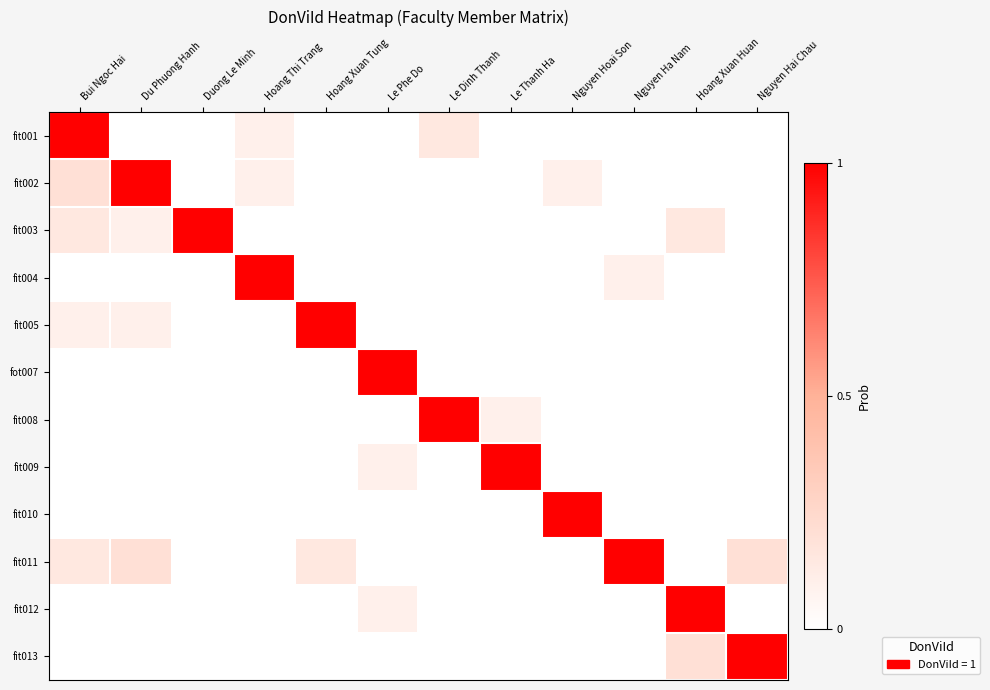

What is the difference between the highest and lowest values at Nguyen Hai Chau?

1.0